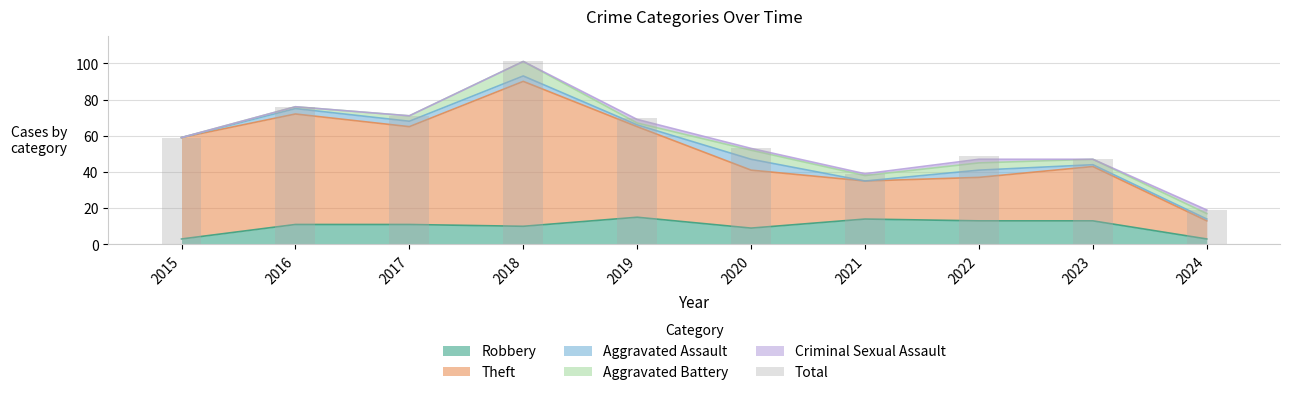

Where is the data nearest to the value 60?

2015